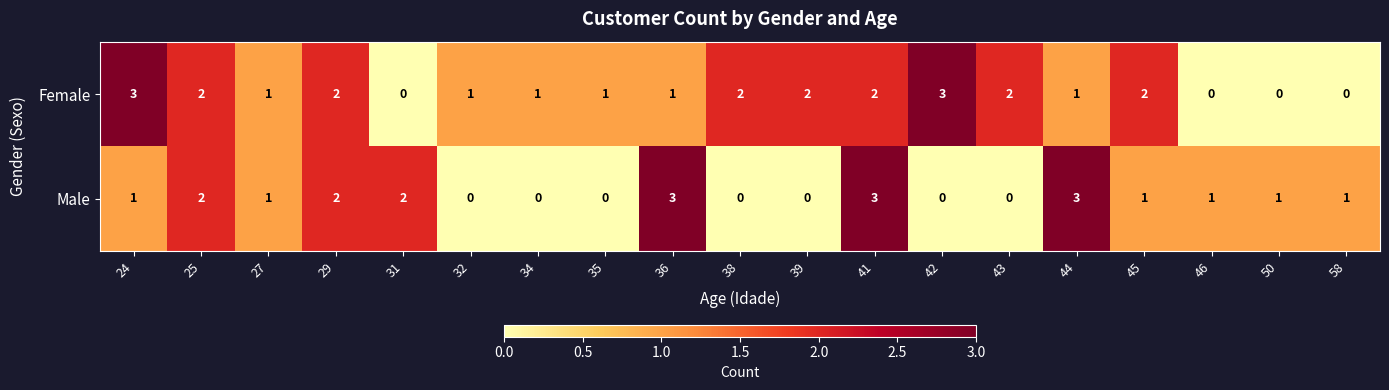

What is the difference between the maximum and minimum values in the Female series?

3